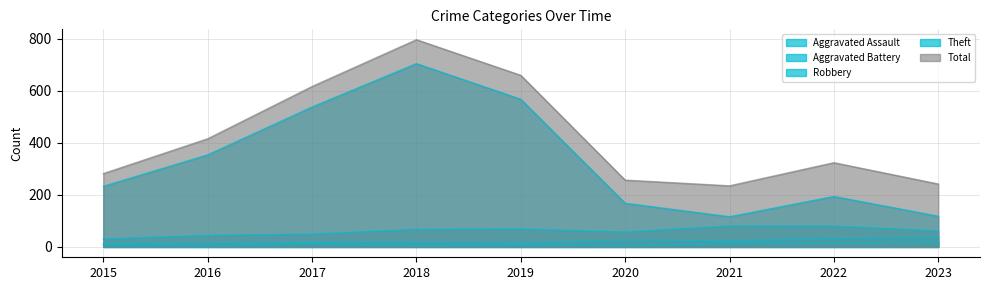

Reading left to right, what are all the values shown in this chart?

Aggravated Assault: 6	3	12	5	8	4	13	14	20
Aggravated Battery: 13	13	17	18	14	26	23	32	36
Robbery: 30	44	49	67	69	57	80	80	61
Theft: 233	354	538	705	568	168	116	194	118
Total: 282	416	617	797	660	257	235	324	242